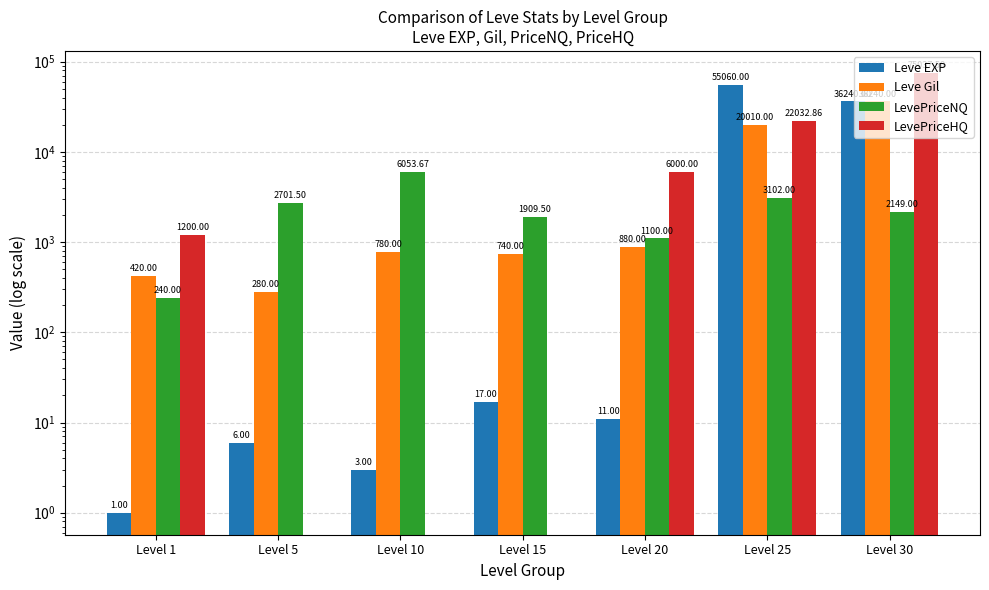

How many data points in Leve EXP are above 11?

3